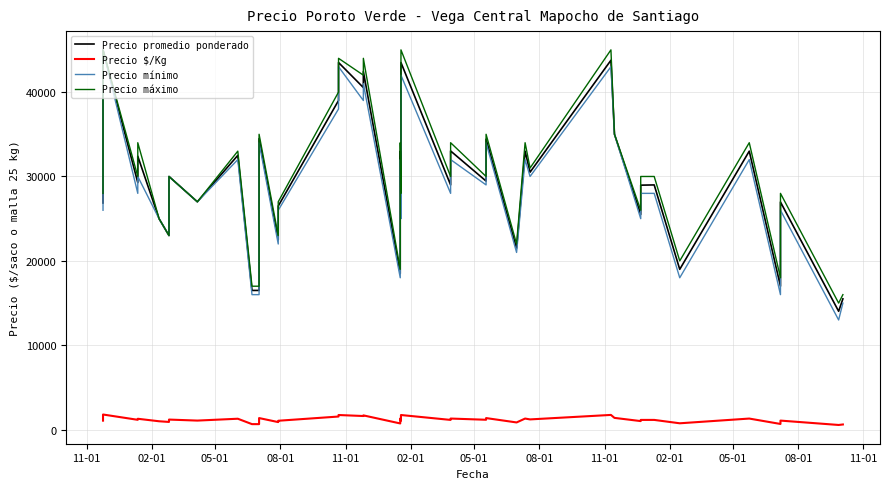

Does the chart have visible grid lines?

Yes